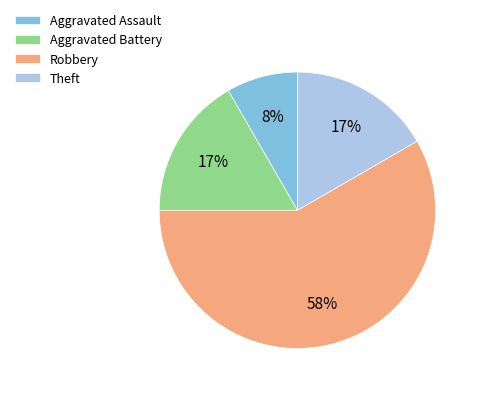

To the nearest percent, what portion does Aggravated Assault represent?

8%